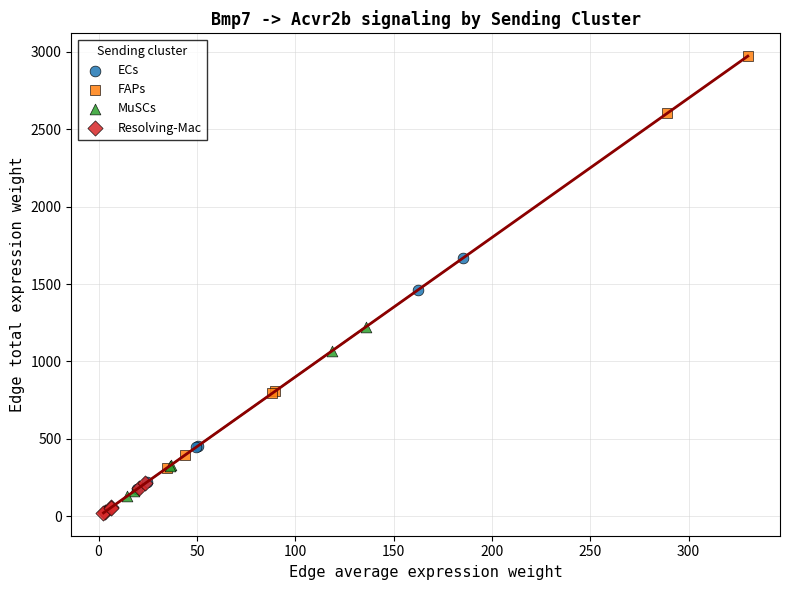

What are all the series names shown in the legend?

ECs, FAPs, MuSCs, Resolving-Mac